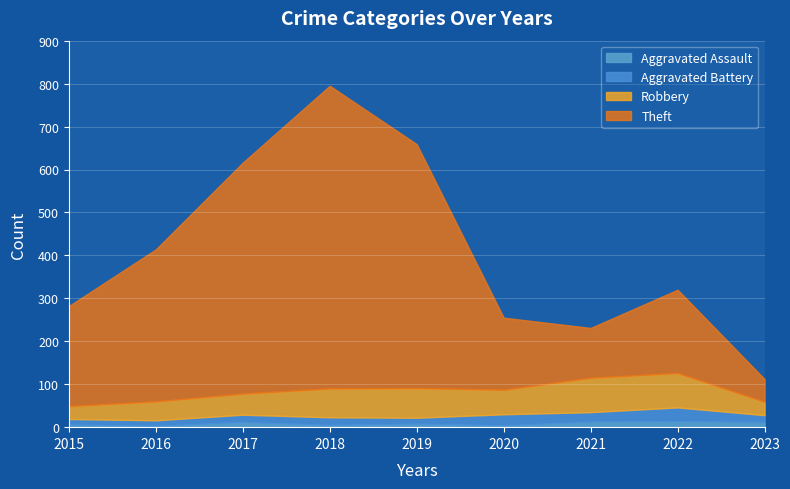

Read the Aggravated Battery value at 2016.

13